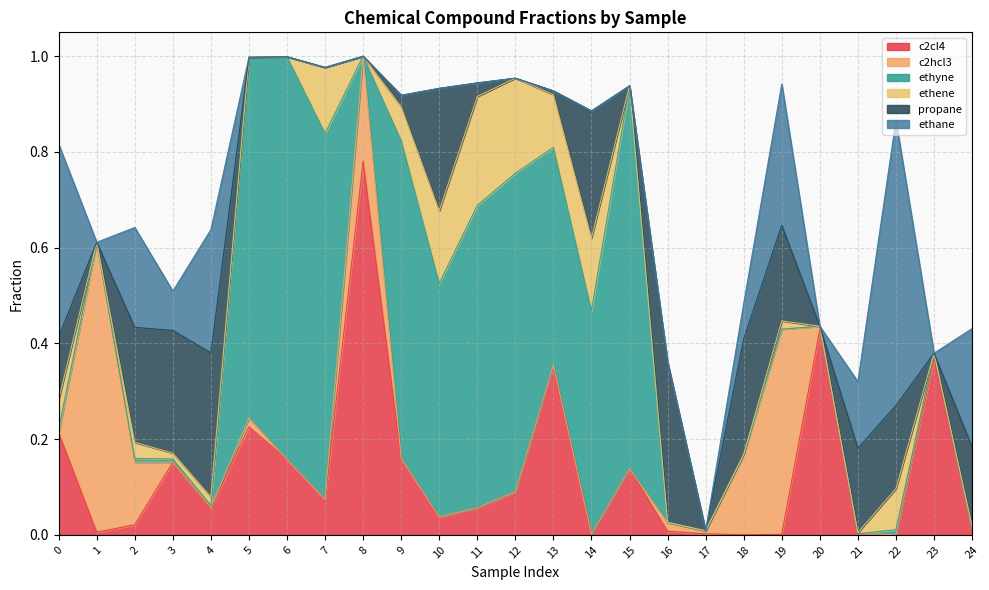

How many values in the propane series exceed 0?

15